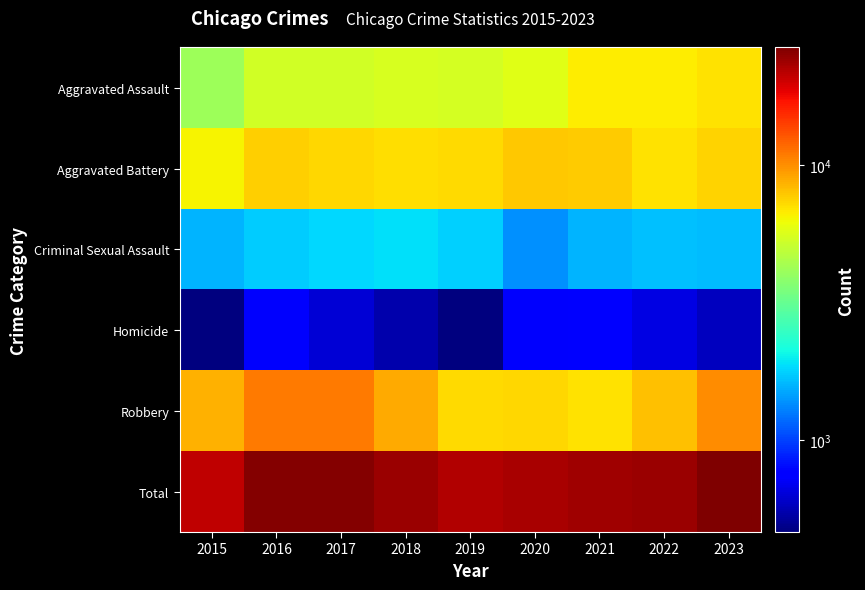

Reading left to right, list all the values displayed in this chart.

Aggravated Assault: 2015=4139	2016=5325	2017=5398	2018=5572	2019=5417	2020=5821	2021=6689	2022=6723	2023=7047
Aggravated Battery: 2015=6500	2016=7601	2017=7325	2018=7186	2019=7281	2020=7821	2021=7776	2022=6995	2023=7439
Criminal Sexual Assault: 2015=1581	2016=1747	2017=1840	2018=1877	2019=1780	2020=1381	2021=1579	2022=1672	2023=1625
Homicide: 2015=465	2016=729	2017=636	2018=546	2019=467	2020=731	2021=753	2022=662	2023=583
Robbery: 2015=8625	2016=10908	2017=10853	2018=8859	2019=7271	2020=7310	2021=7048	2022=8097	2023=10058
Total: 2015=21310	2016=26310	2017=26052	2018=24040	2019=22216	2020=23064	2021=23845	2022=24149	2023=26752